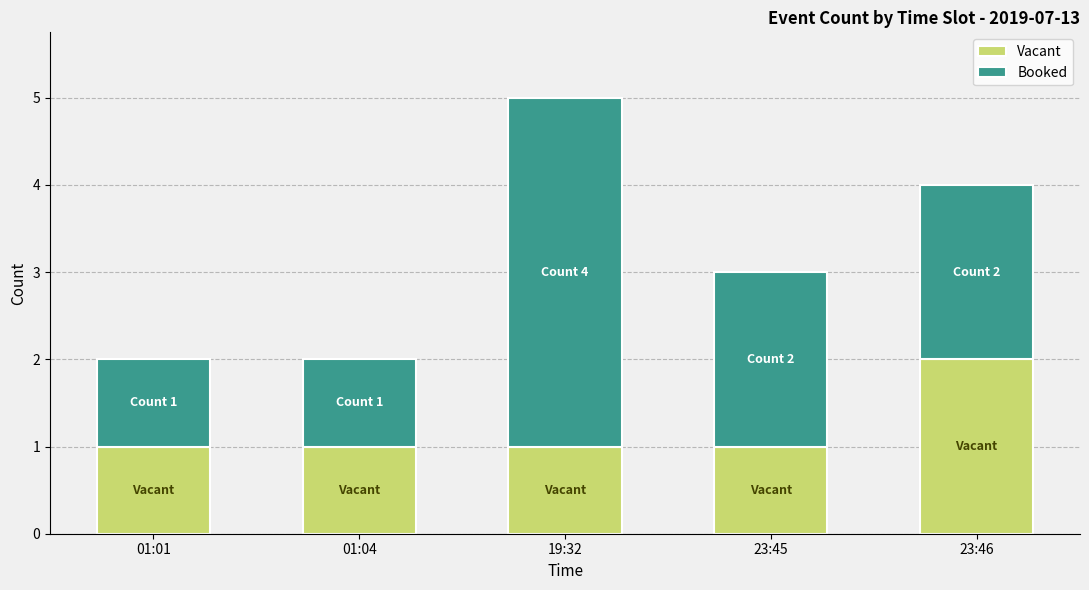

At which category is the sum across all series the highest?

19:32